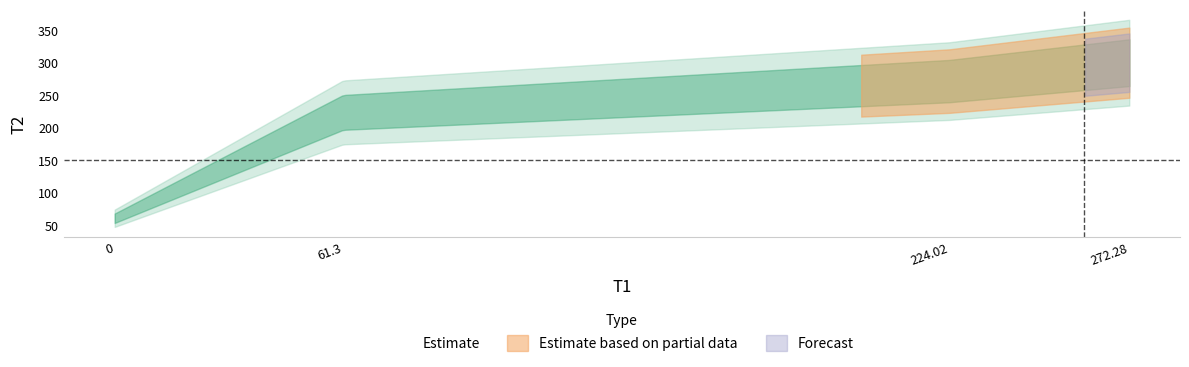

What is the value of the 1st point from the left?

60.6